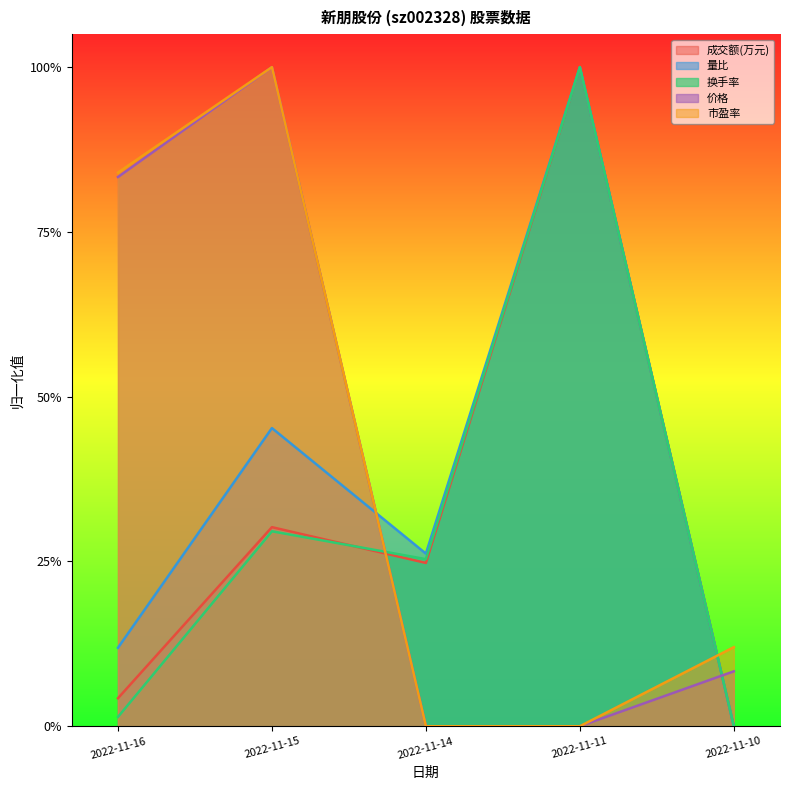

Rank the series by their maximum value, from lowest to highest.

成交额(万元), 量比, 换手率, 价格, 市盈率